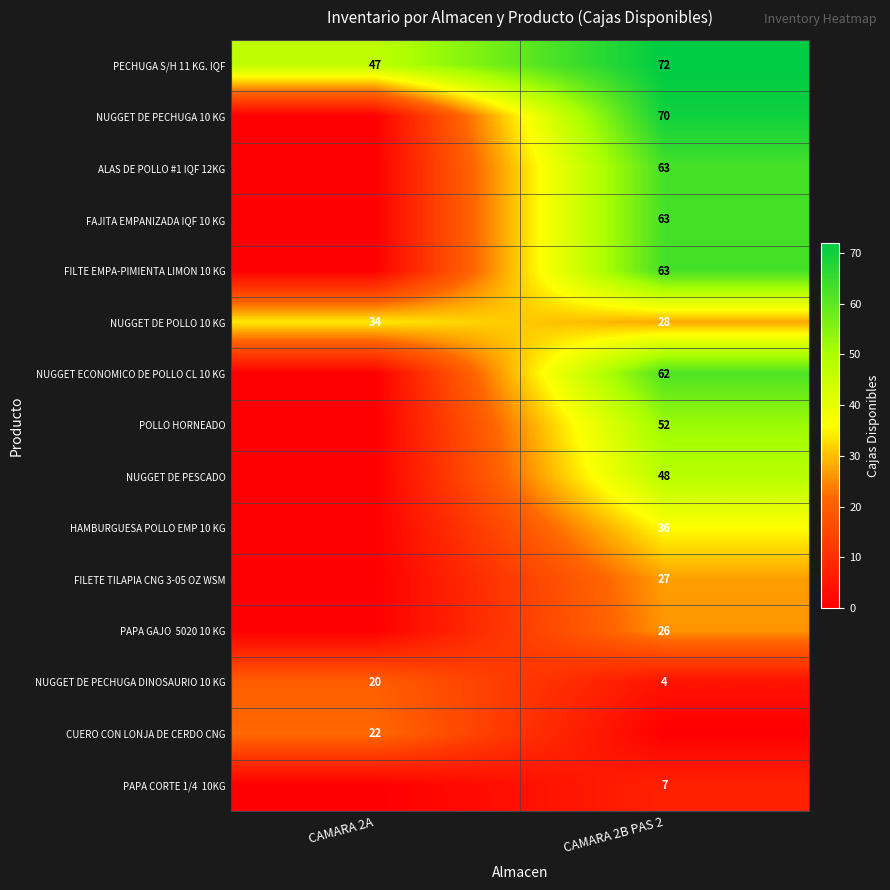

The value of row_7 at CAMARA 2A is 24. True or false?

False